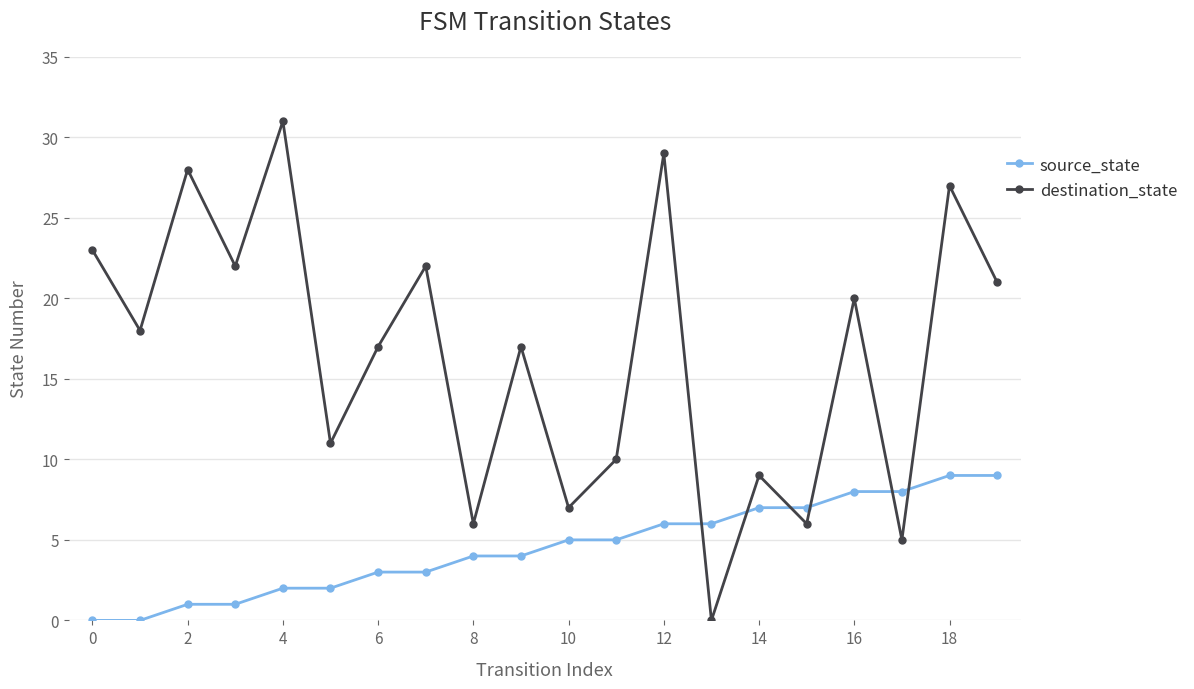

Which series has the largest range (max minus min)?

destination_state